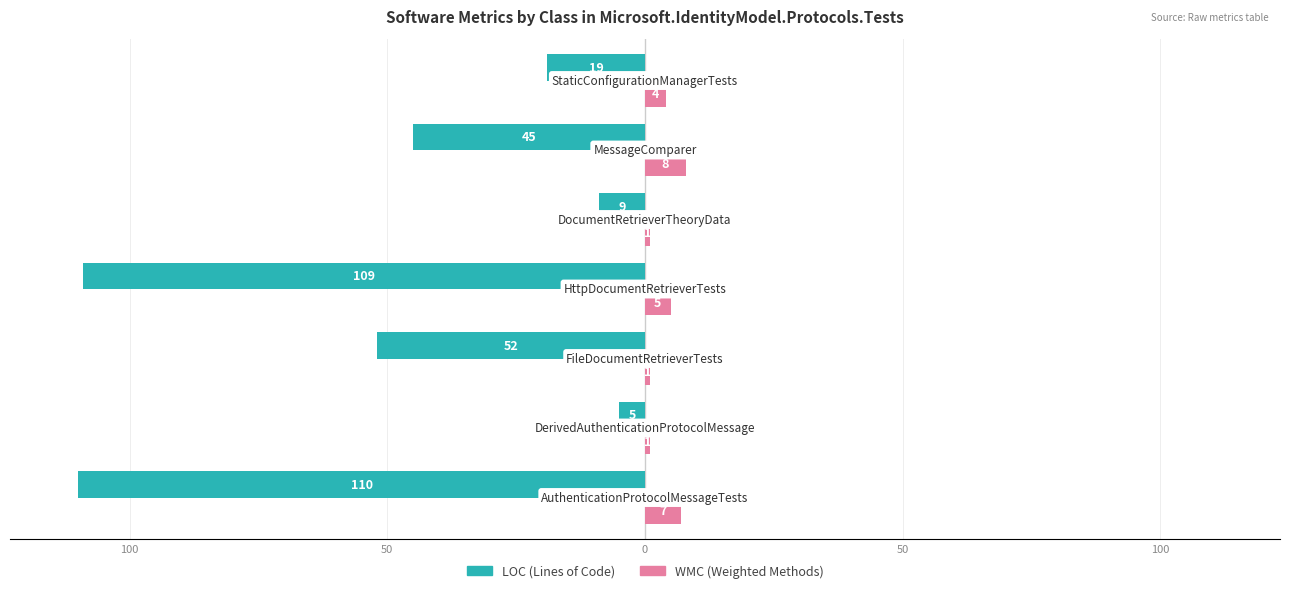

Reading left to right, list all the values displayed in this chart.

LOC: 150=-110	100=-5	50=-52	0=-109	50=-9	100=-45	150=-19
WMC: 150=7	100=1	50=1	0=5	50=1	100=8	150=4